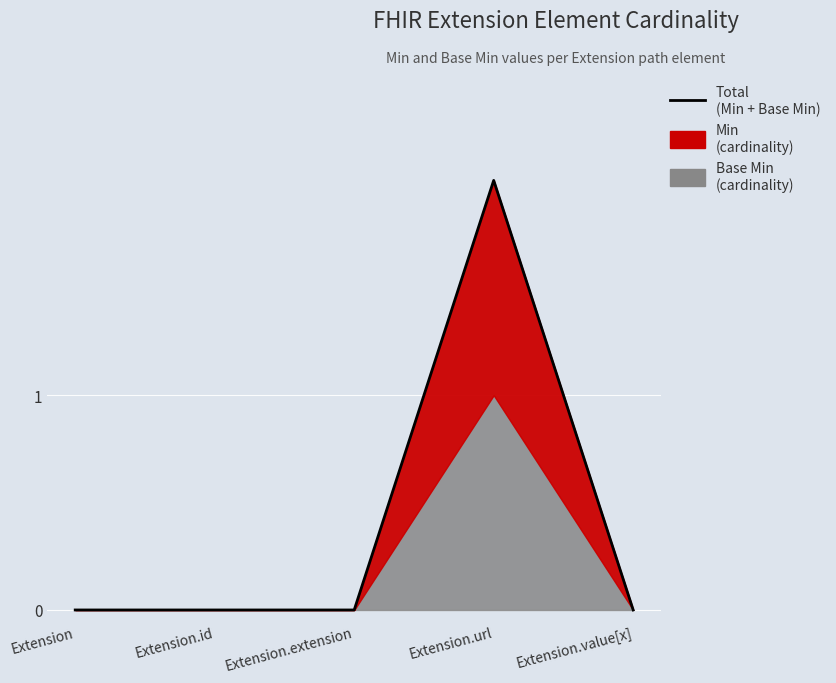

The chart shows a value of 1 at Extension.value[x]. True or false?

False